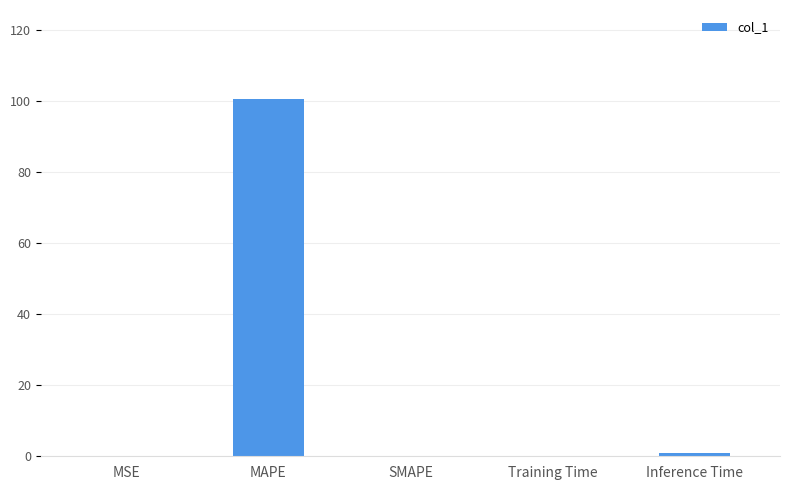

What is the sum of all values?

101.6